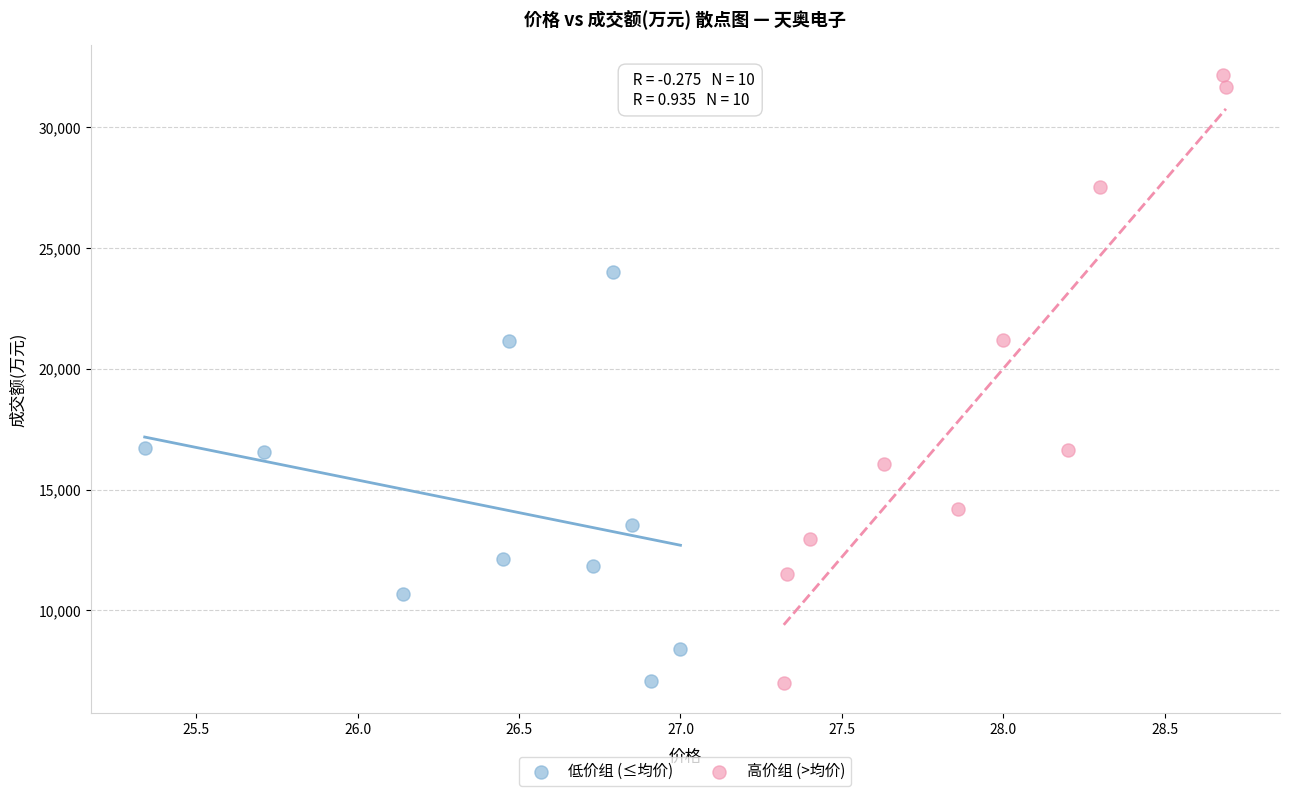

Which series contains the highest Y value?

高价组 (>均价)